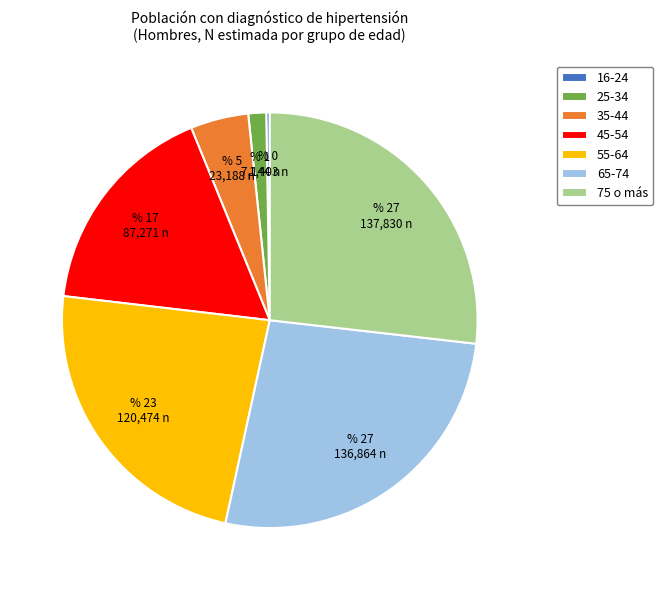

Approximately how many times larger is the value at 55-64 compared to 35-44?

5.2